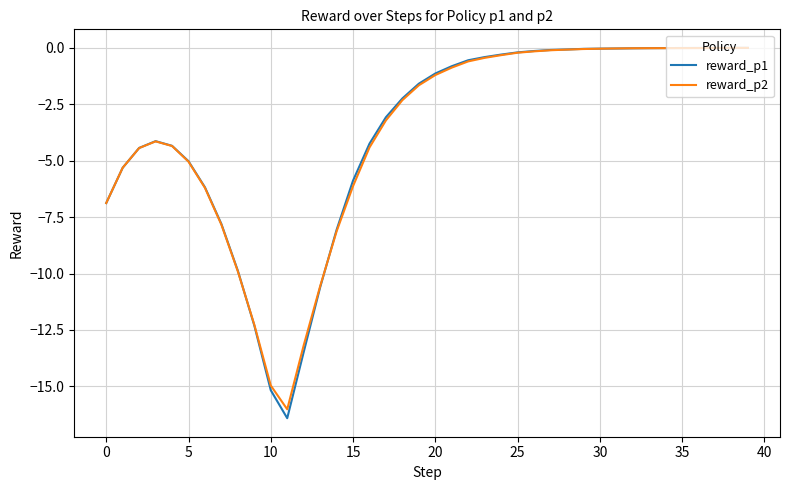

What is the minimum value for reward_p2?

-16.0